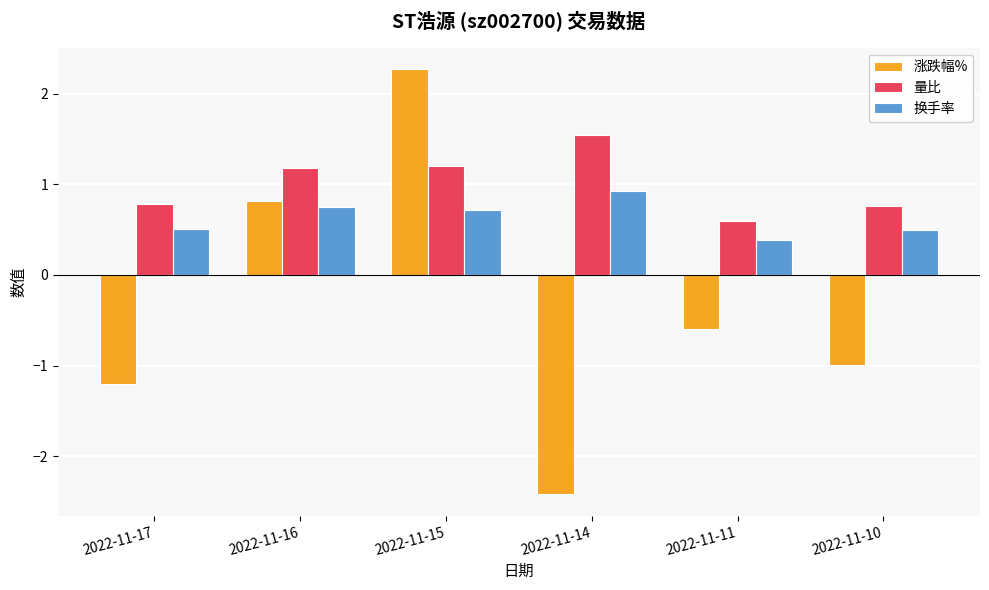

Count the number of categories in the chart.

6